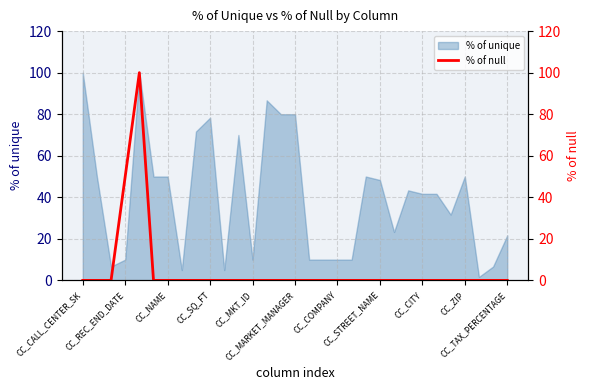

What is the difference between the maximum and minimum values?

100